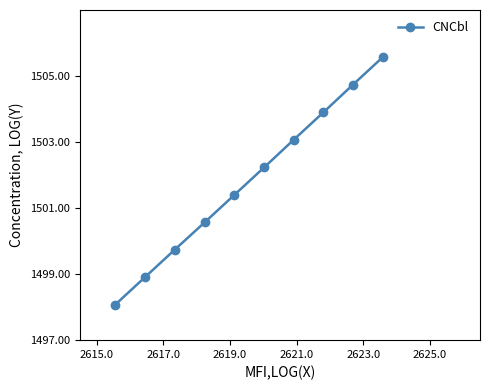

What is the maximum value shown in the chart?

1505.6